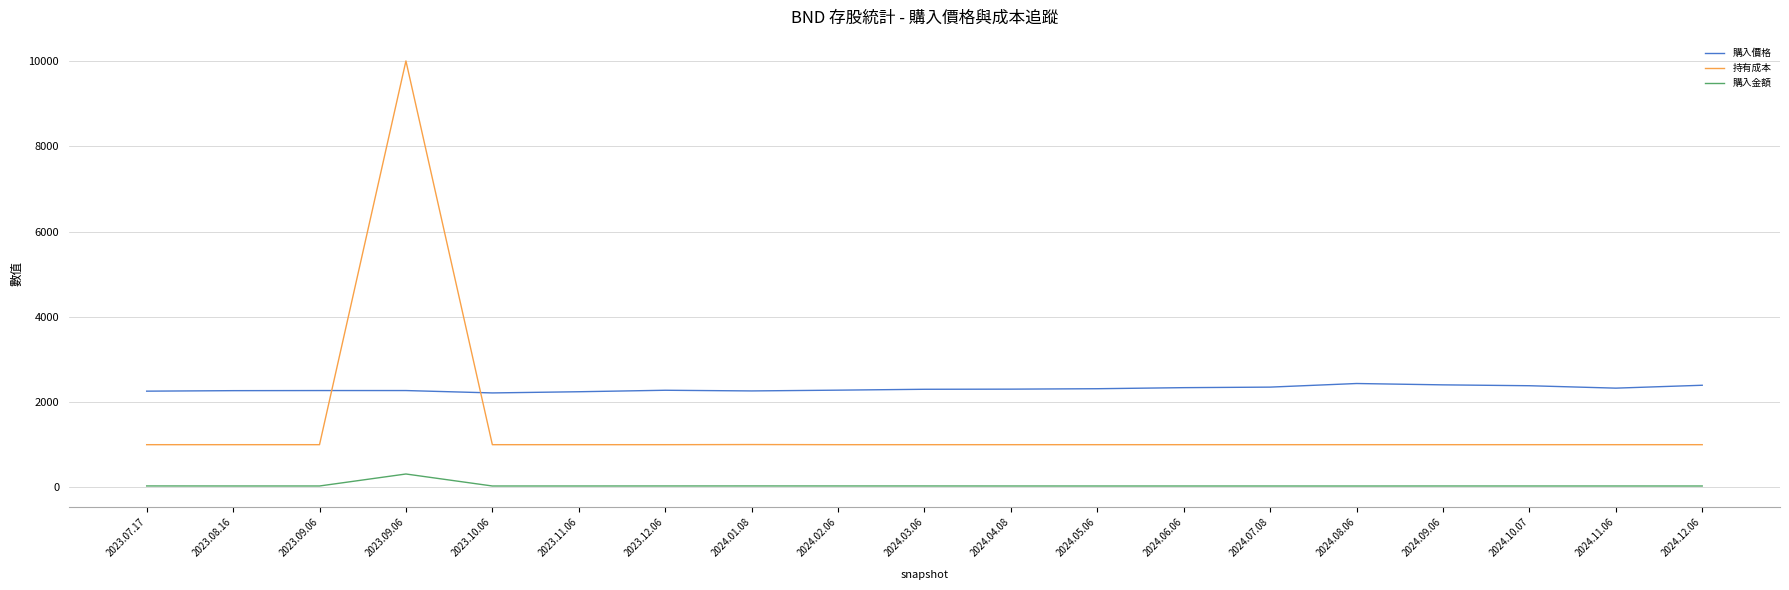

Which category has the lowest value across all series?

2024.08.06